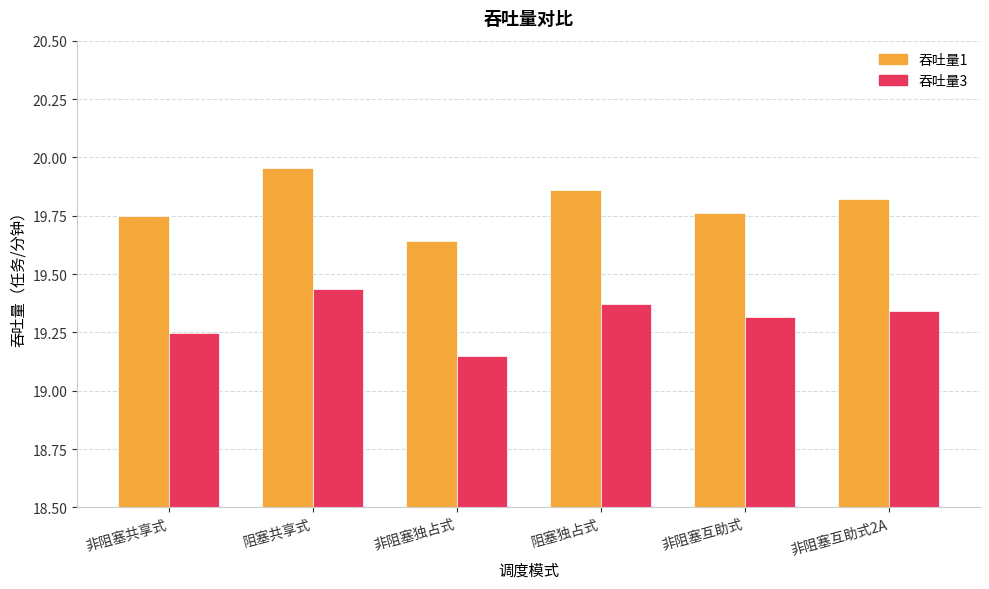

The 吞吐量1 series shows 19.8 at 非阻塞共享式. True or false?

True